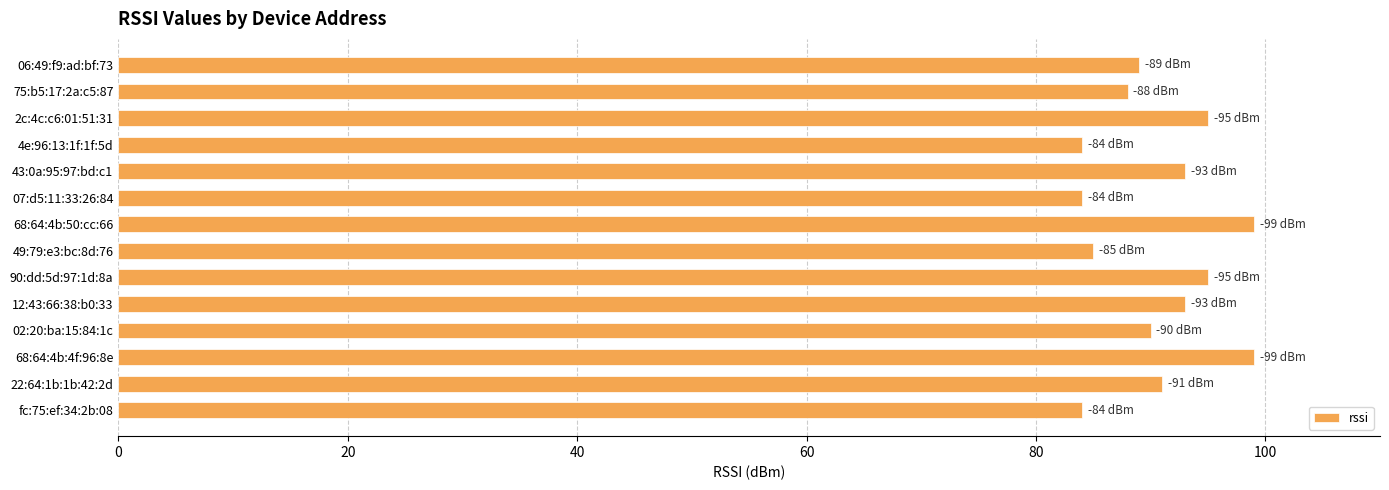

Reading top to bottom, what are all the values shown in this chart?

89	88	95	84	93	84	99	85	95	93	90	99	91	84